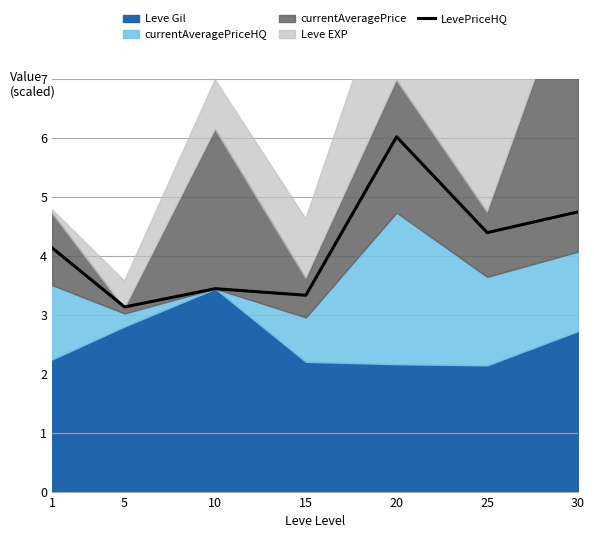

How many lines are shown in the chart?

1